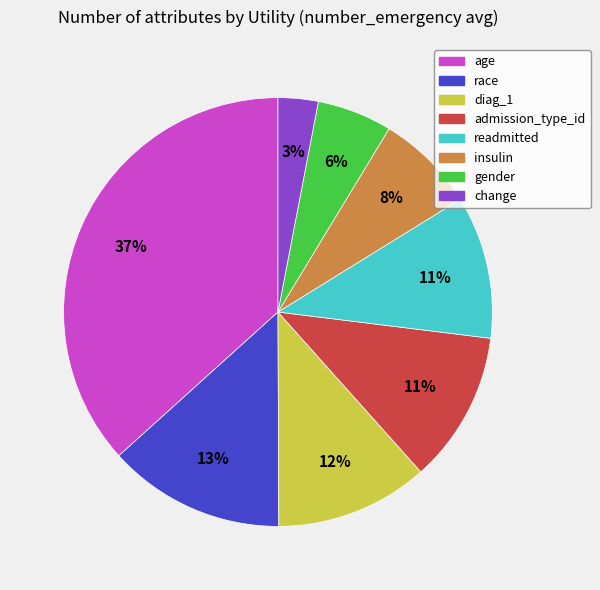

How many slices are in this pie chart?

8